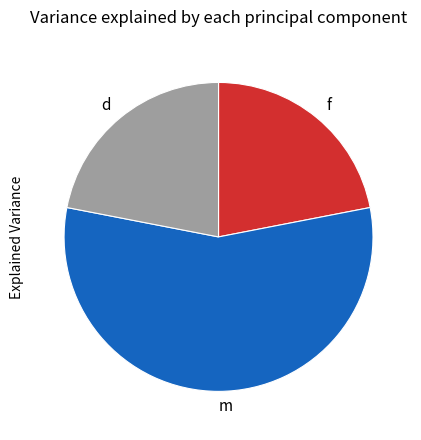

What is the largest slice in the pie chart?

m